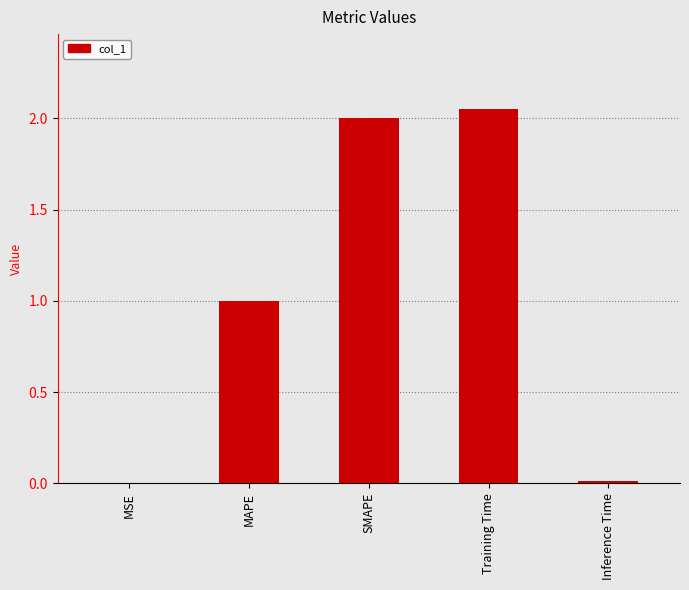

Is it true that the value at MAPE is 1.0?

True